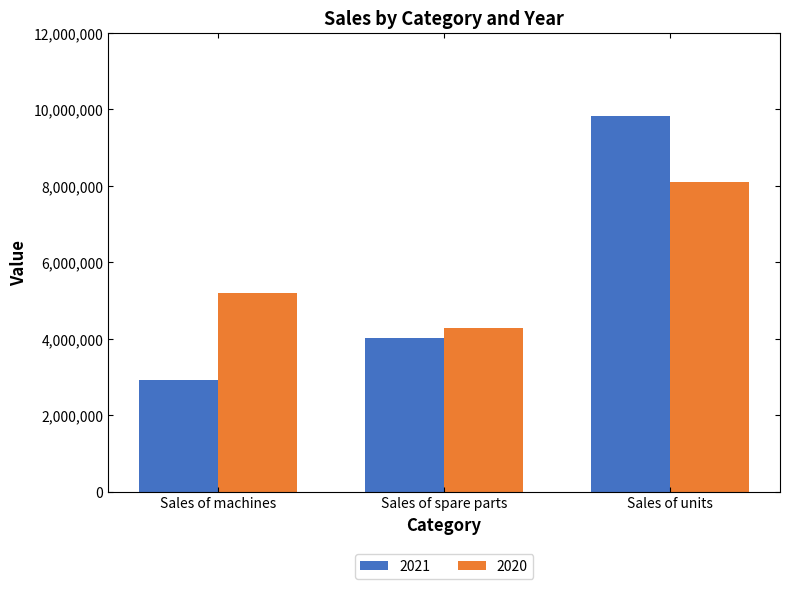

How many values in the 2021 series are below 4030204?

1